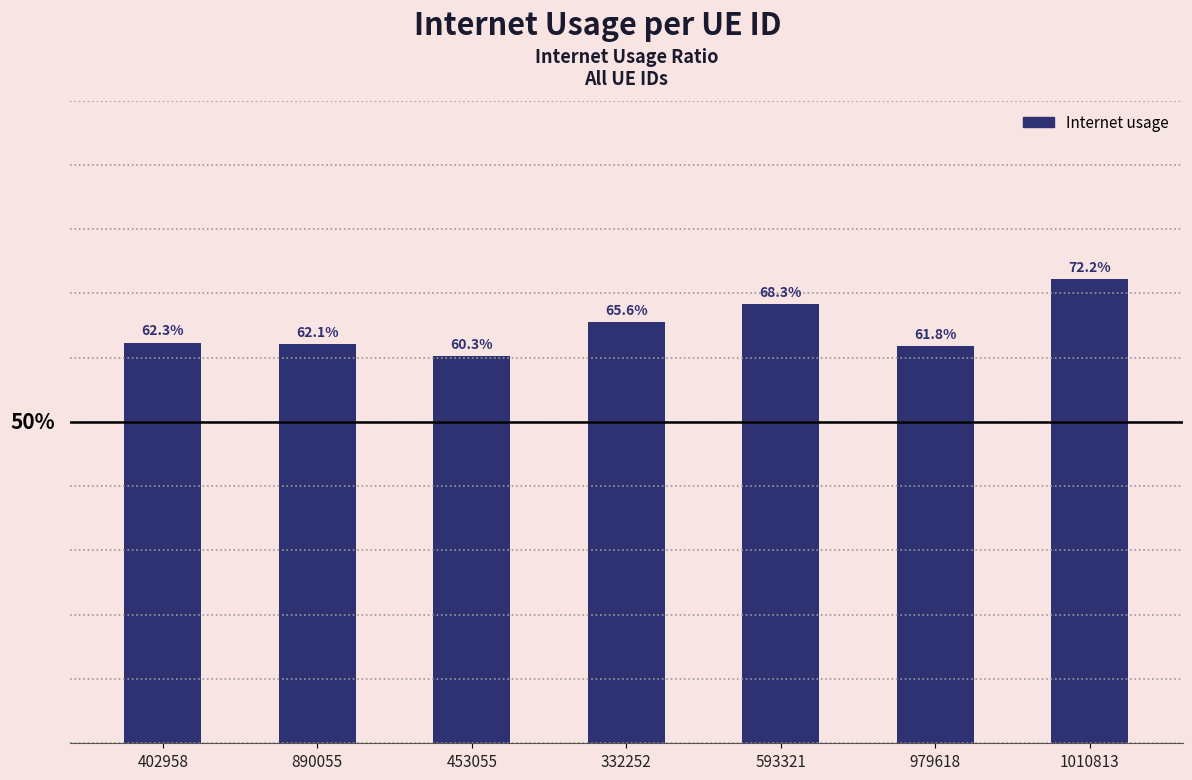

The value at 890055 is 0.6. True or false?

True